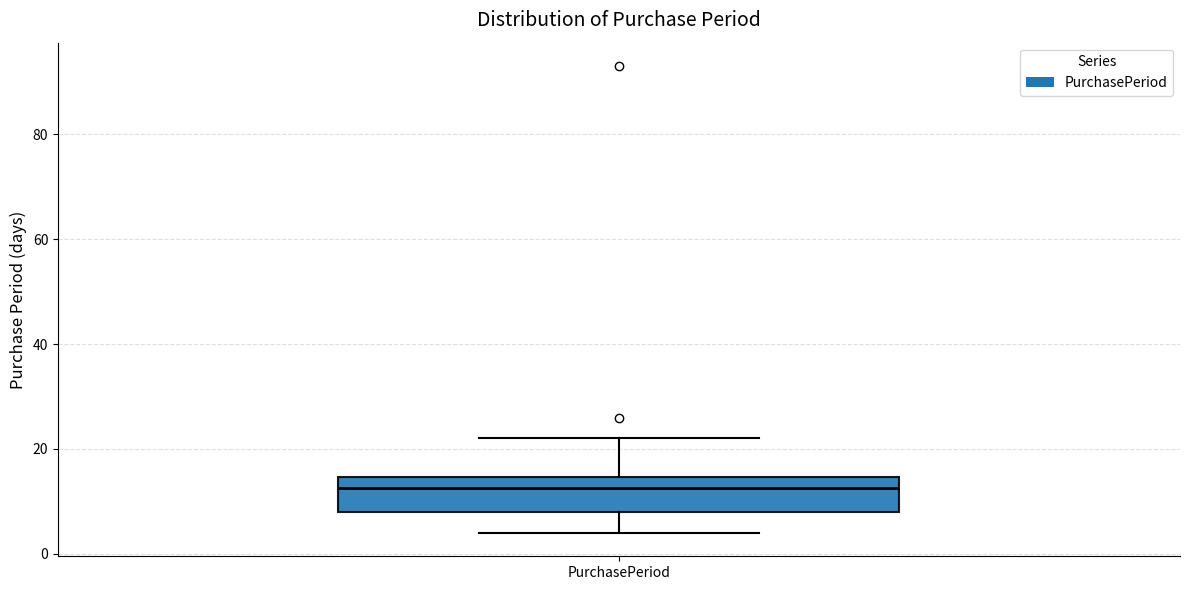

Transcribe this box plot: give where the median line is, the range the box spans, and where the two whiskers end, as read against the y-axis. The values are not printed on the chart, so give them approximately, as read against the axis.

median 12, box 8 to 14, whiskers 4 to 22